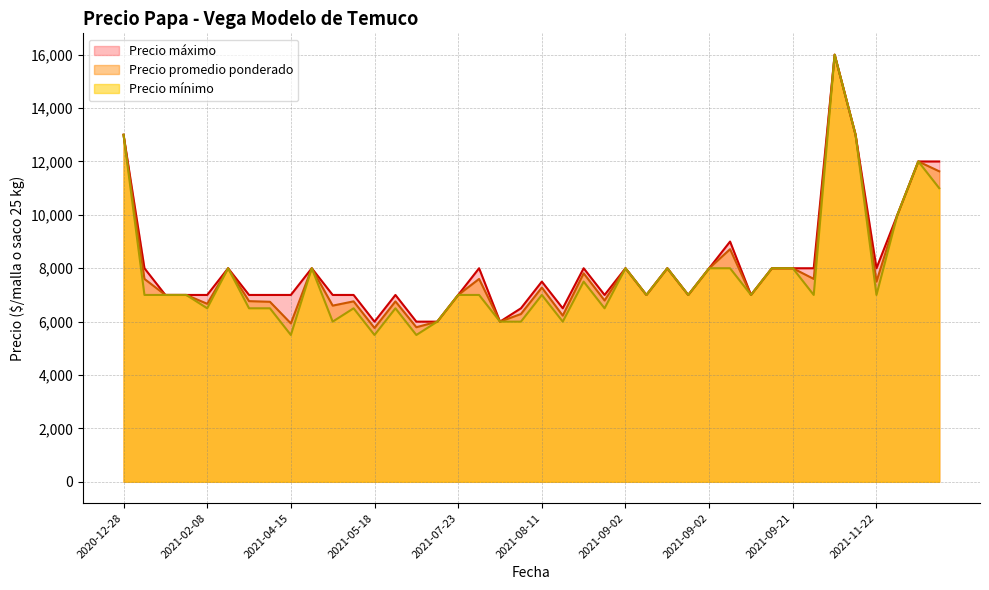

What is the spread (max minus min) of values at 2021-08-04?

1000